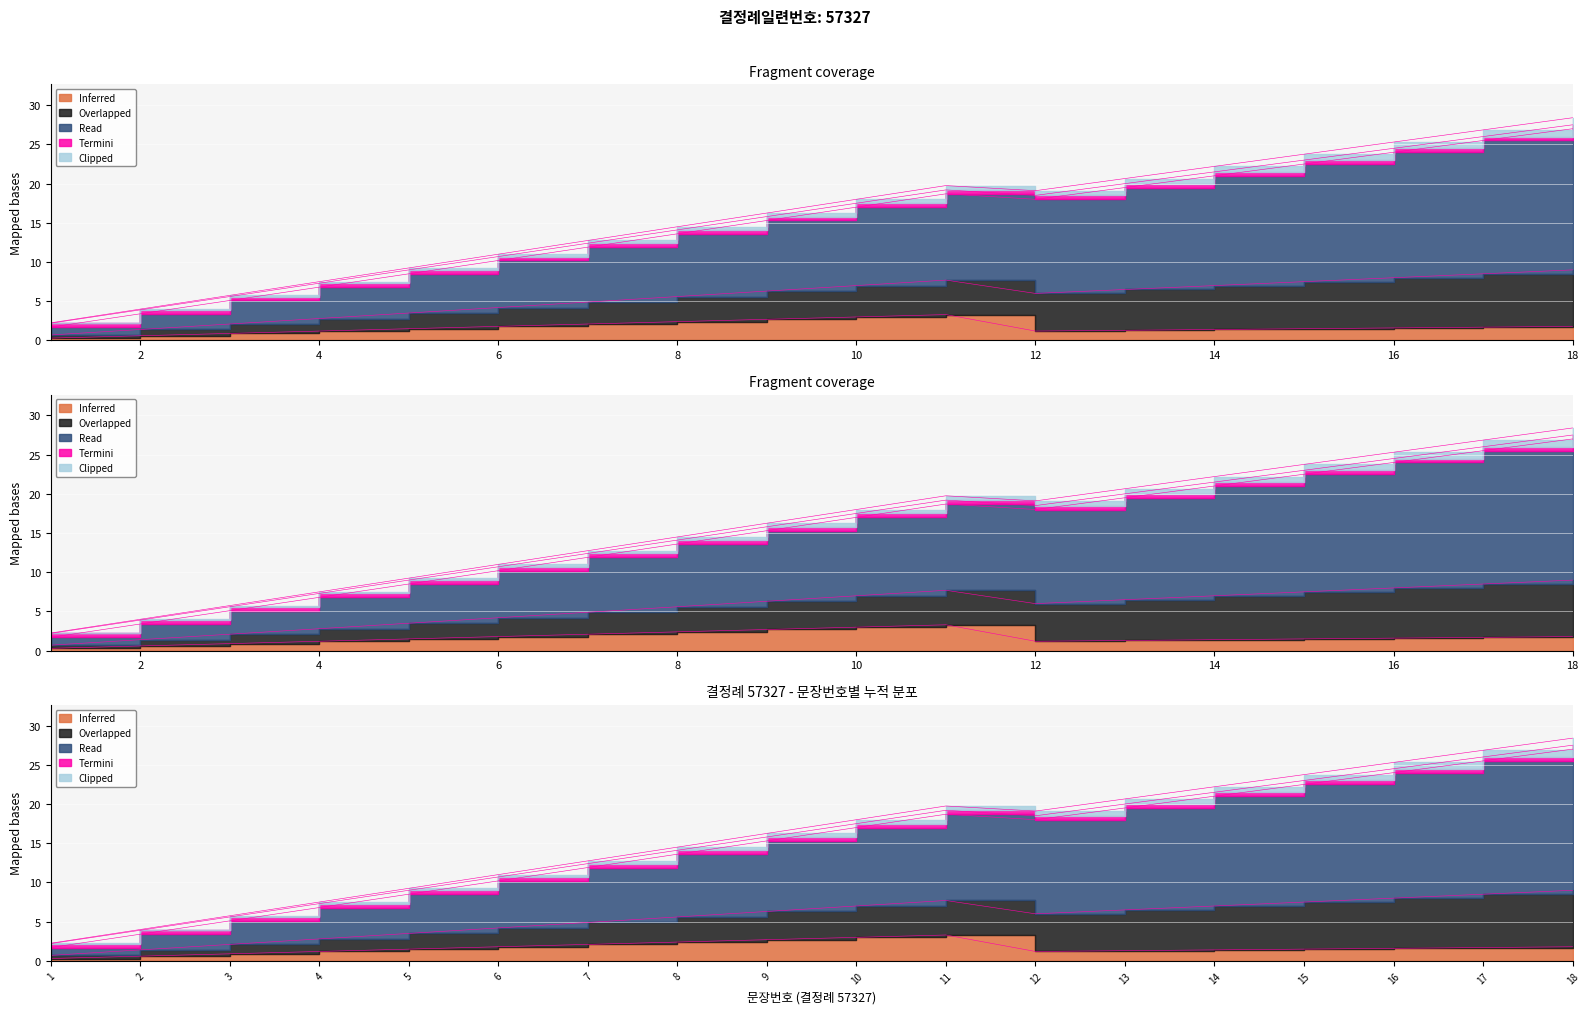

Read the value at 18.

28.4